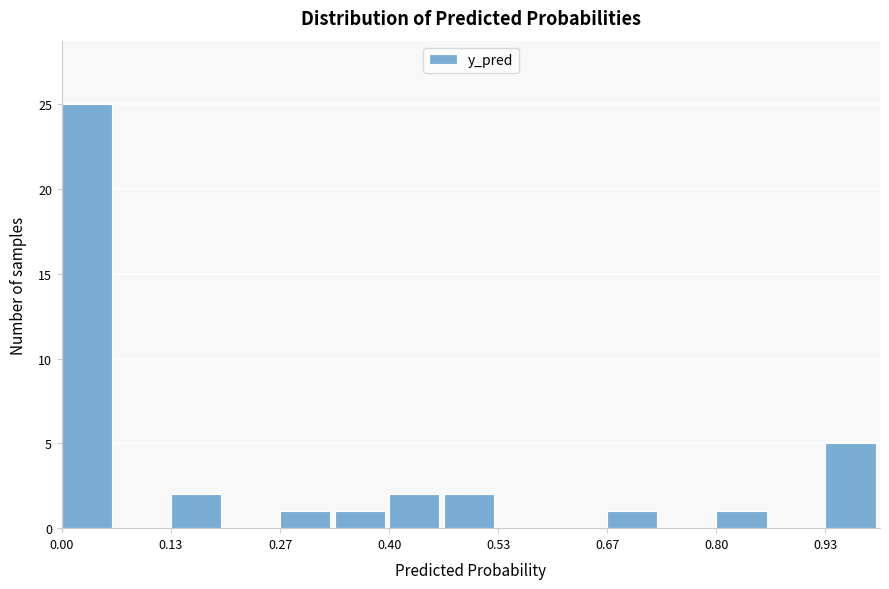

Around what value on the x-axis is the tallest bar? Give the approximate position of its centre, as read against the axis.

0.04